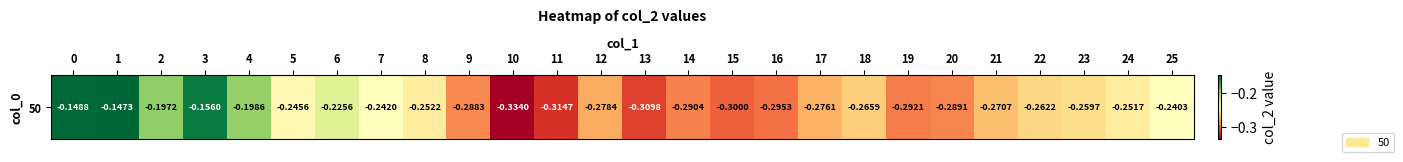

At which category does the chart reach its peak across all series?

1